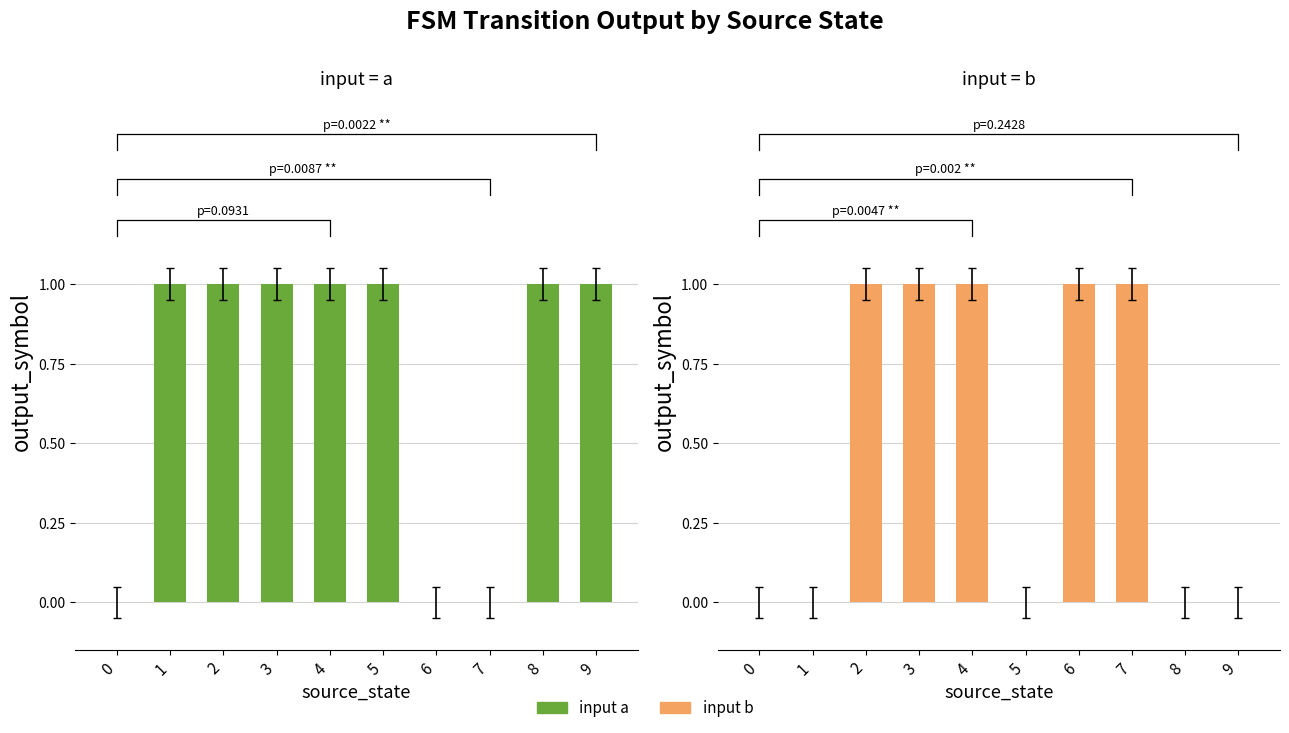

Rank the series by their average value, from lowest to highest.

b, a